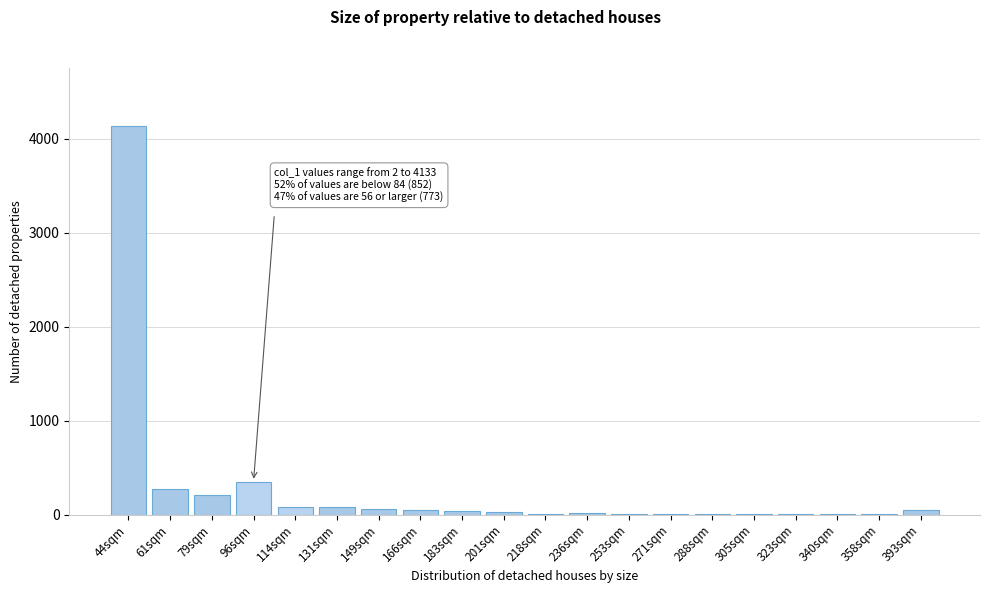

At which category does the chart reach its peak across all series?

44sqm